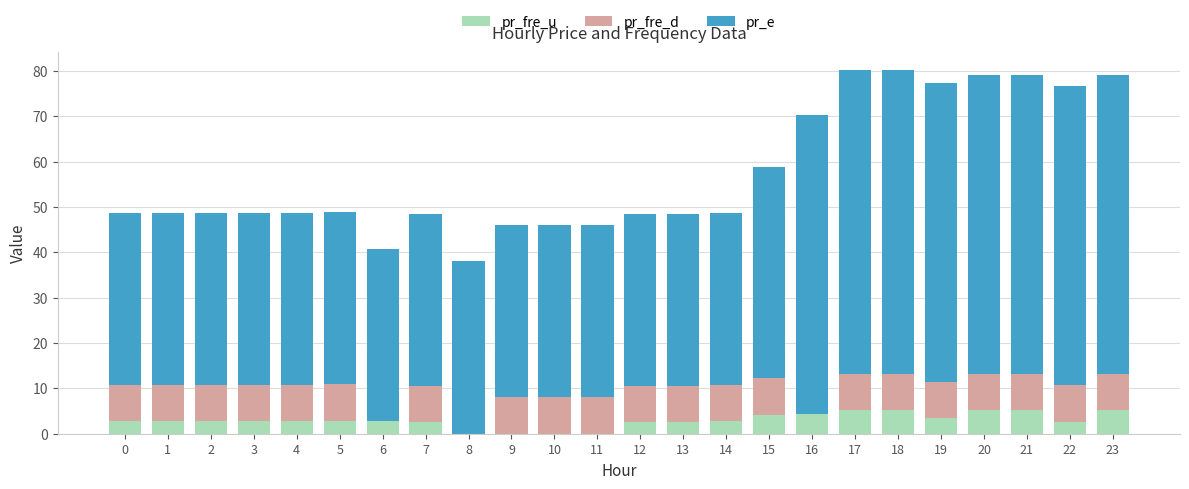

How many distinct data groups are displayed?

3